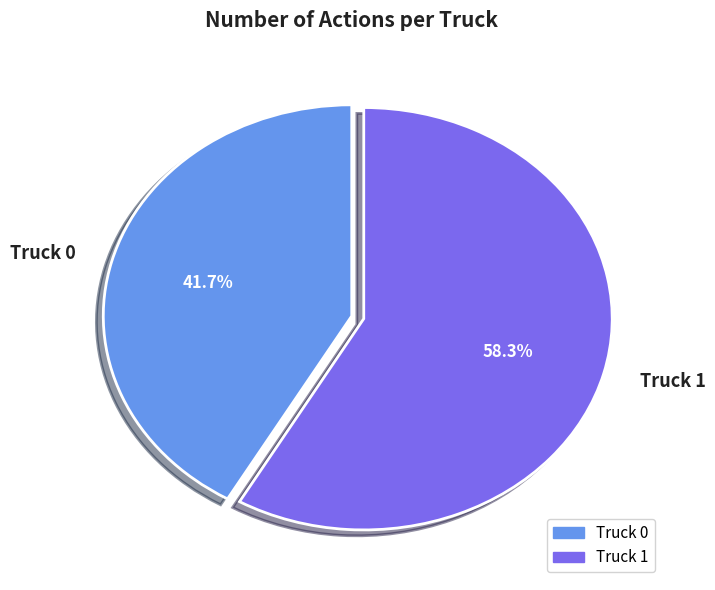

To the nearest percent, what portion does Truck 0 represent?

42%